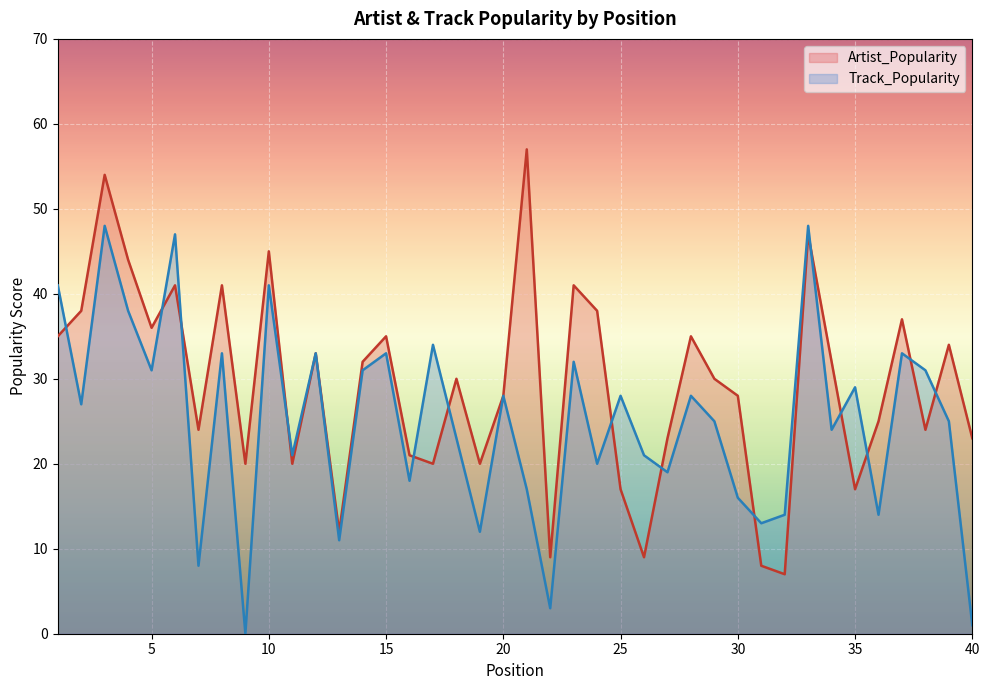

Rank the series by their maximum value, from lowest to highest.

Track_Popularity, Artist_Popularity